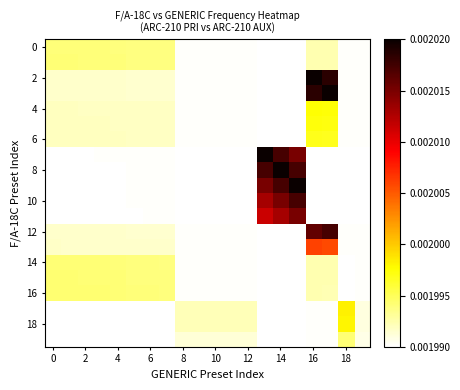

How many categories are shown in the chart?

20